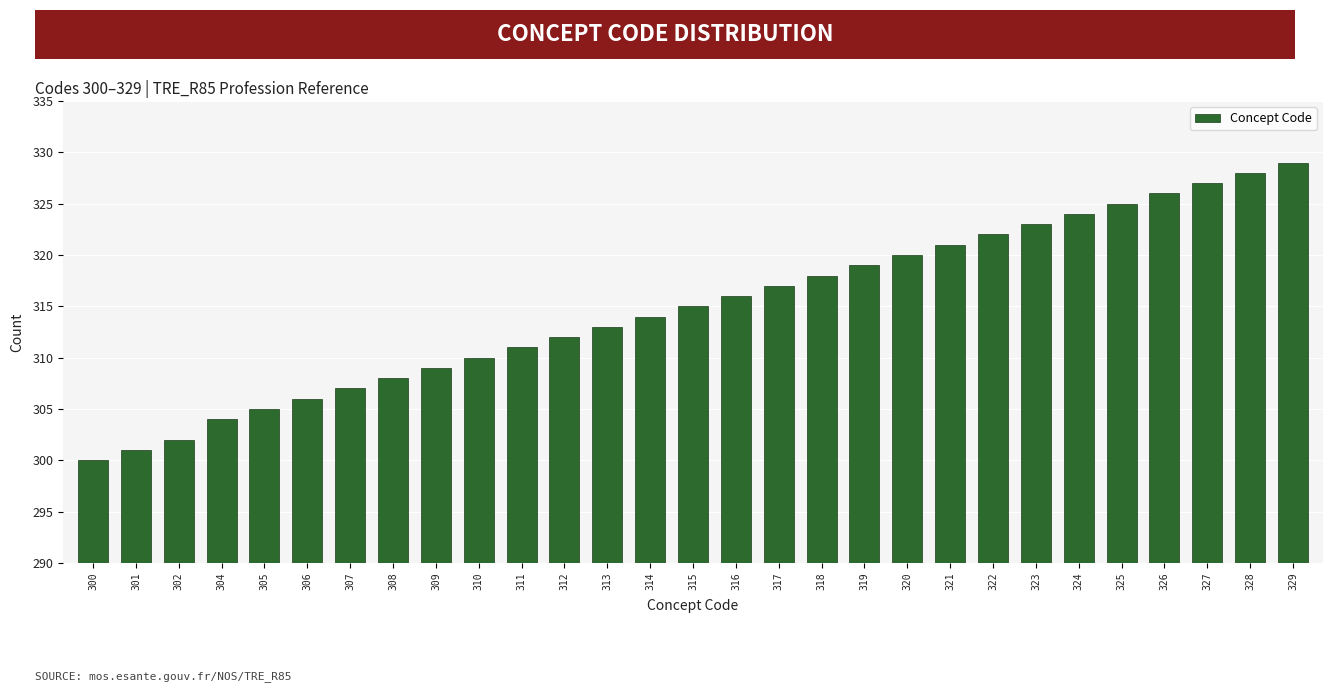

Reading left to right, transcribe all the data shown in this chart.

300	301	302	304	305	306	307	308	309	310	311	312	313	314	315	316	317	318	319	320	321	322	323	324	325	326	327	328	329